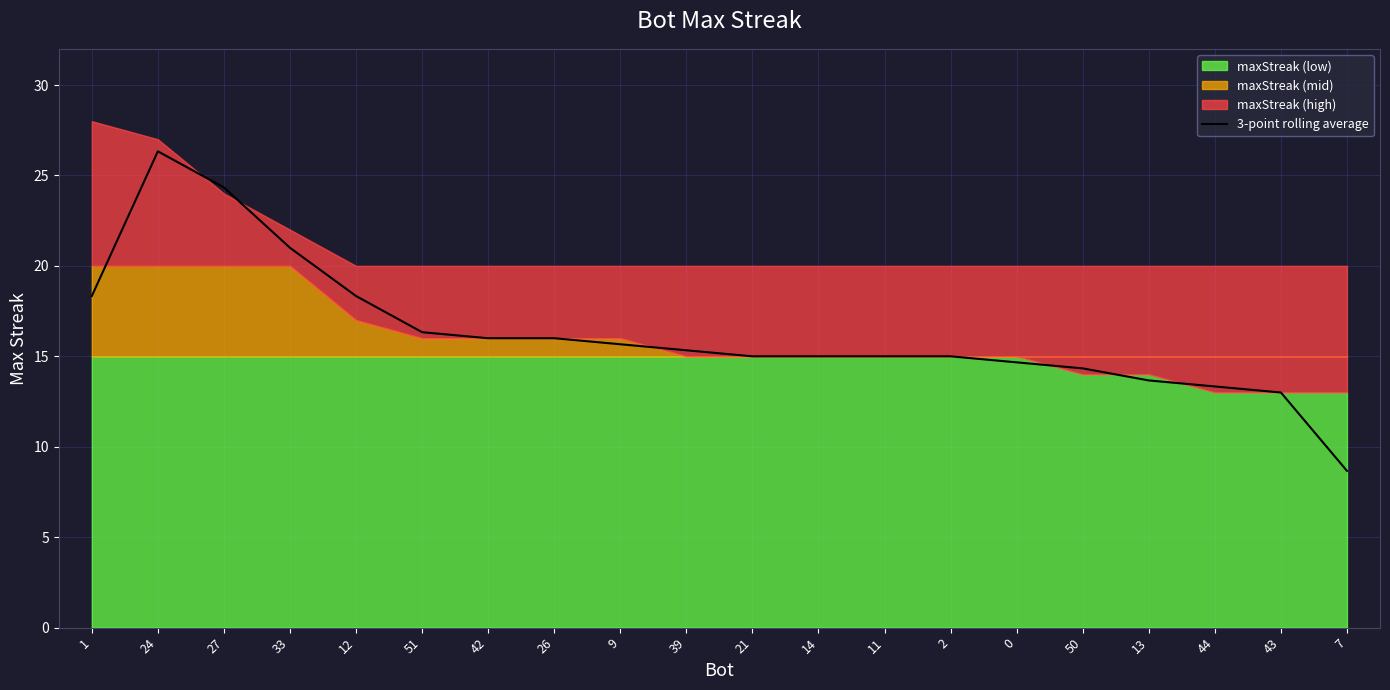

Which category has the lowest value across all series?

7